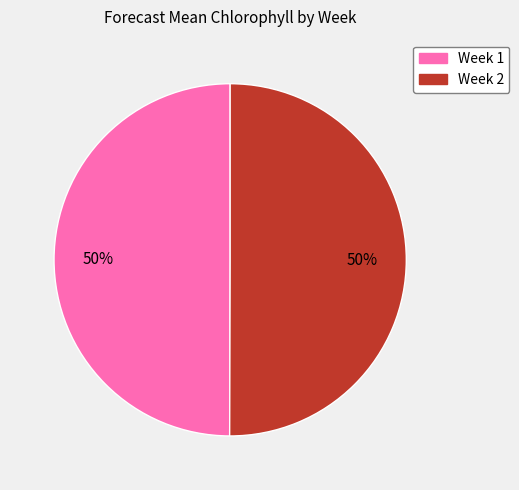

To the nearest percent, what percentage of the pie is Week 1?

50%